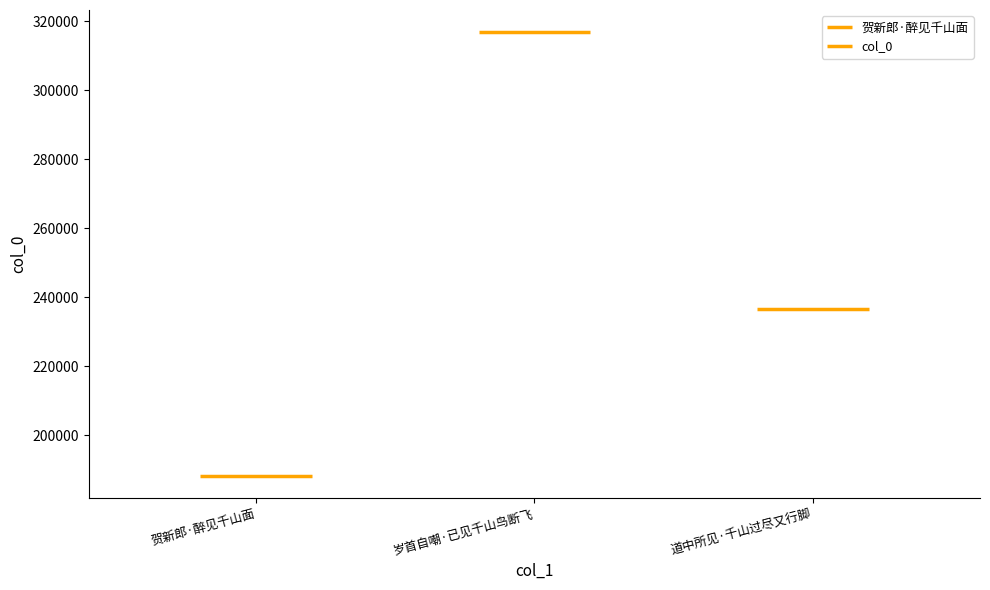

Approximately how many times larger is the value at 岁首自嘲·已见千山鸟断飞 compared to 道中所见·千山过尽又行脚?

1.3